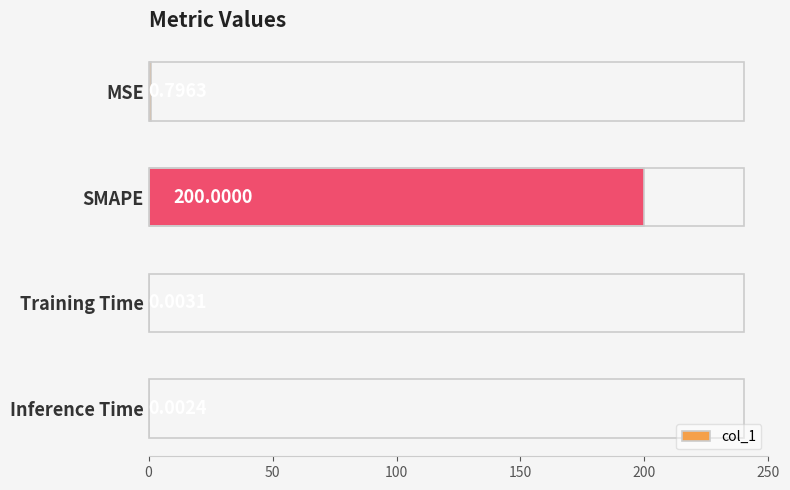

How many data points does each series have?

4